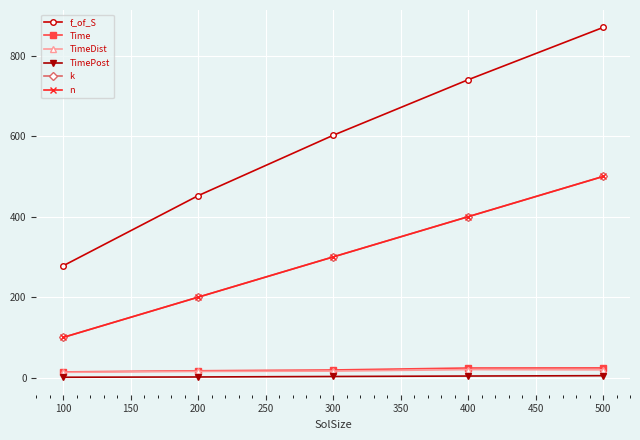

Is this an area chart (filled region under the line)?

No